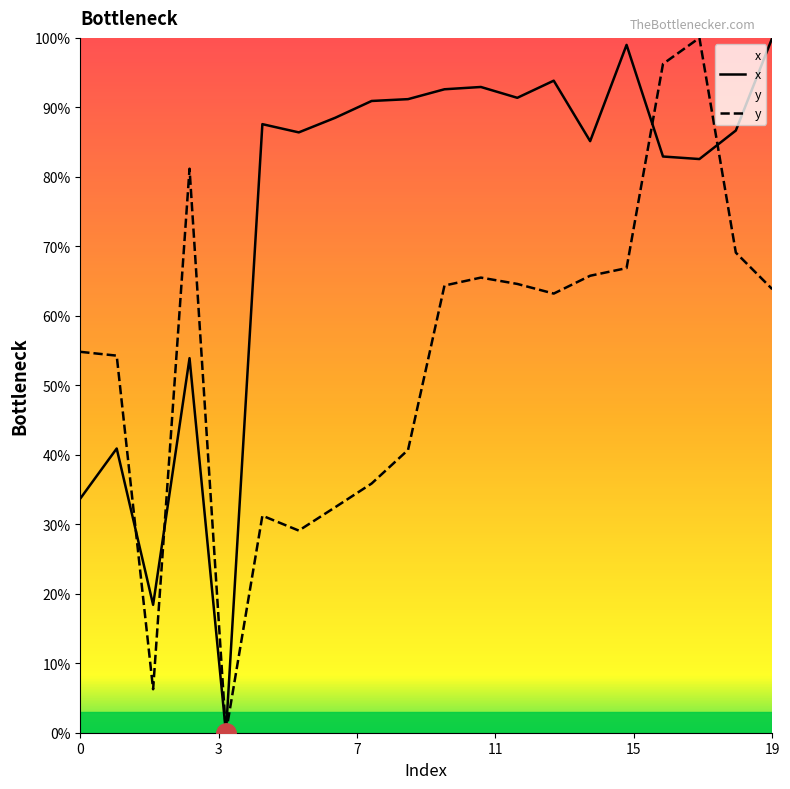

Is this an area chart (filled region under the line)?

No